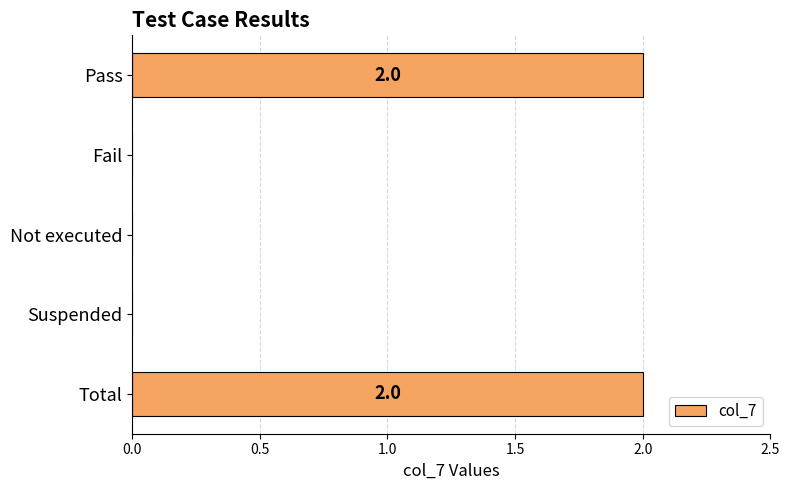

What is the greatest value displayed?

2